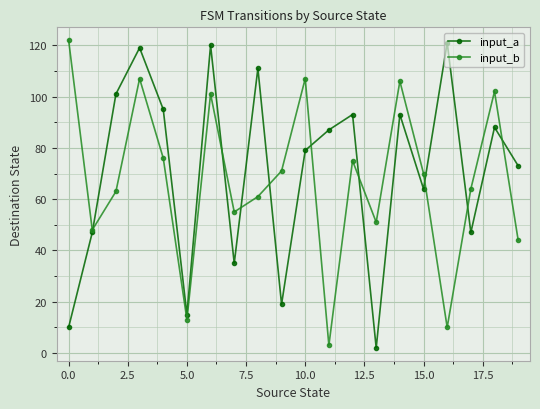

What is the highest value of the input_b series?

122